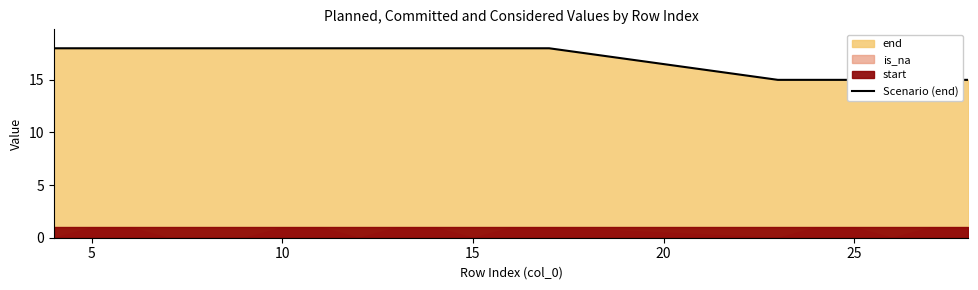

What is the sum of all values?

342